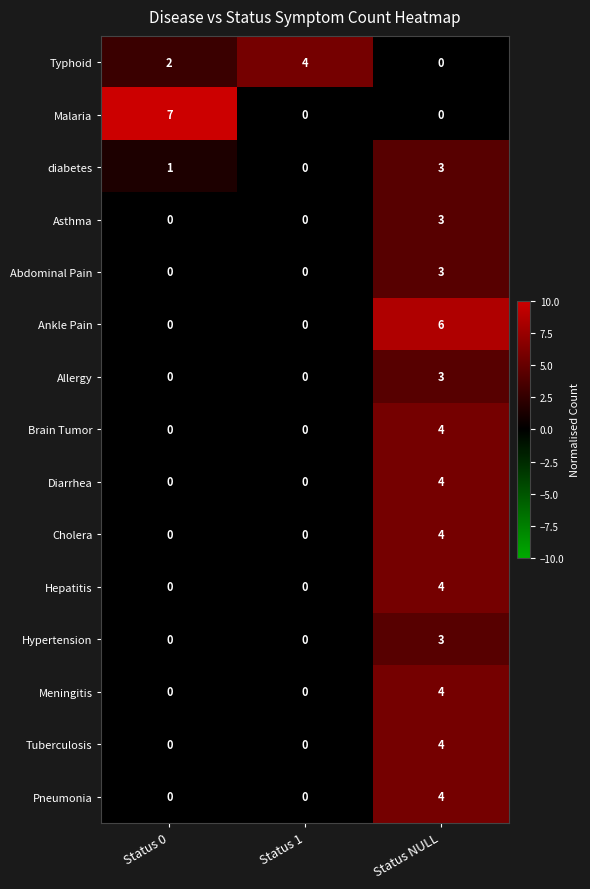

What is the greatest value displayed?

7